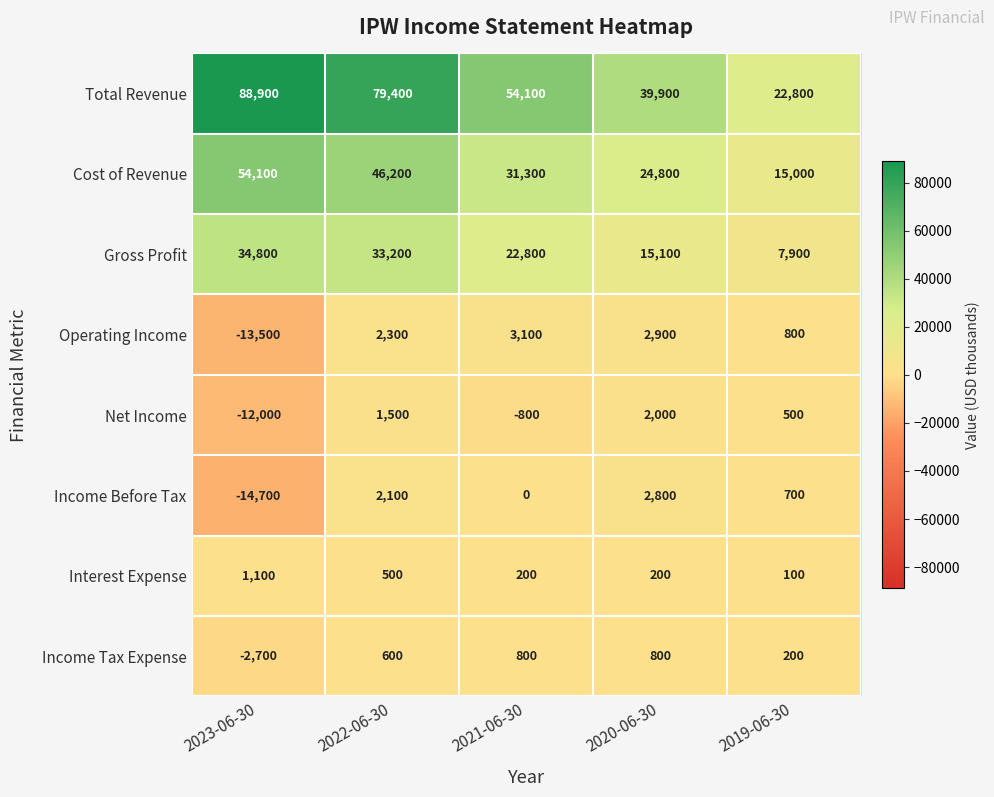

Rank the series by their maximum value, from highest to lowest.

Total Revenue, Cost of Revenue, Gross Profit, Operating Income, Income Before Tax, Net Income, Interest Expense, Income Tax Expense